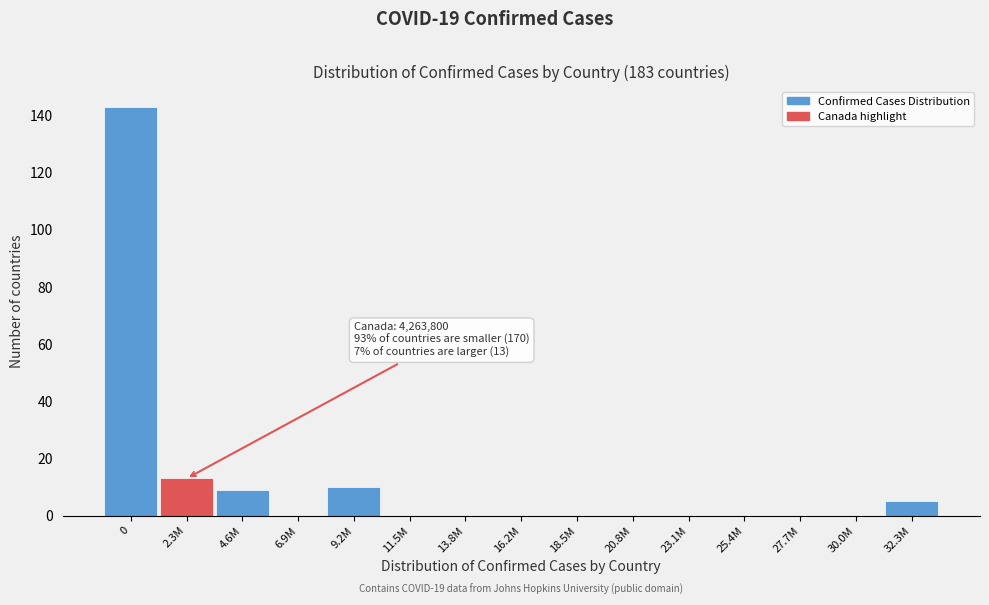

Reading left to right, what are all the values shown in this chart?

0=143	2.3M=13	4.6M=9	6.9M=0	9.2M=10	11.5M=0	13.8M=0	16.2M=0	18.5M=0	20.8M=0	23.1M=0	25.4M=0	27.7M=0	30.0M=0	32.3M=5